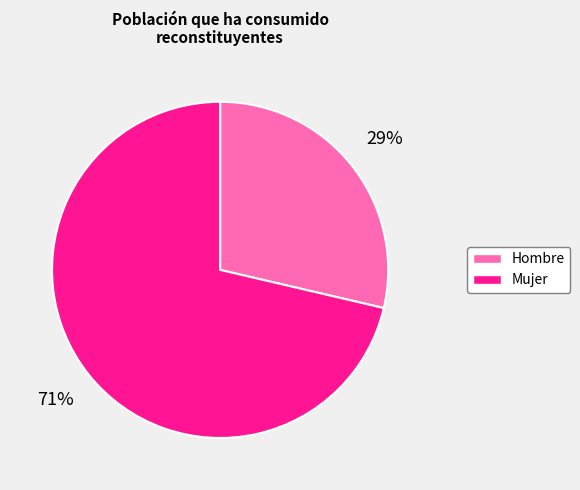

The Mujer slice represents 71% of the pie. True or false?

True